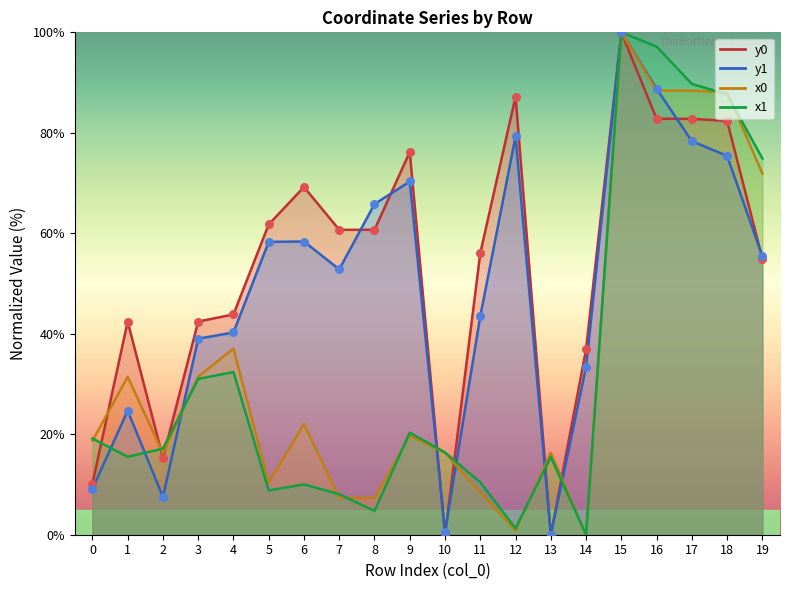

What are all the series names shown in the legend?

x0, y0, x1, y1